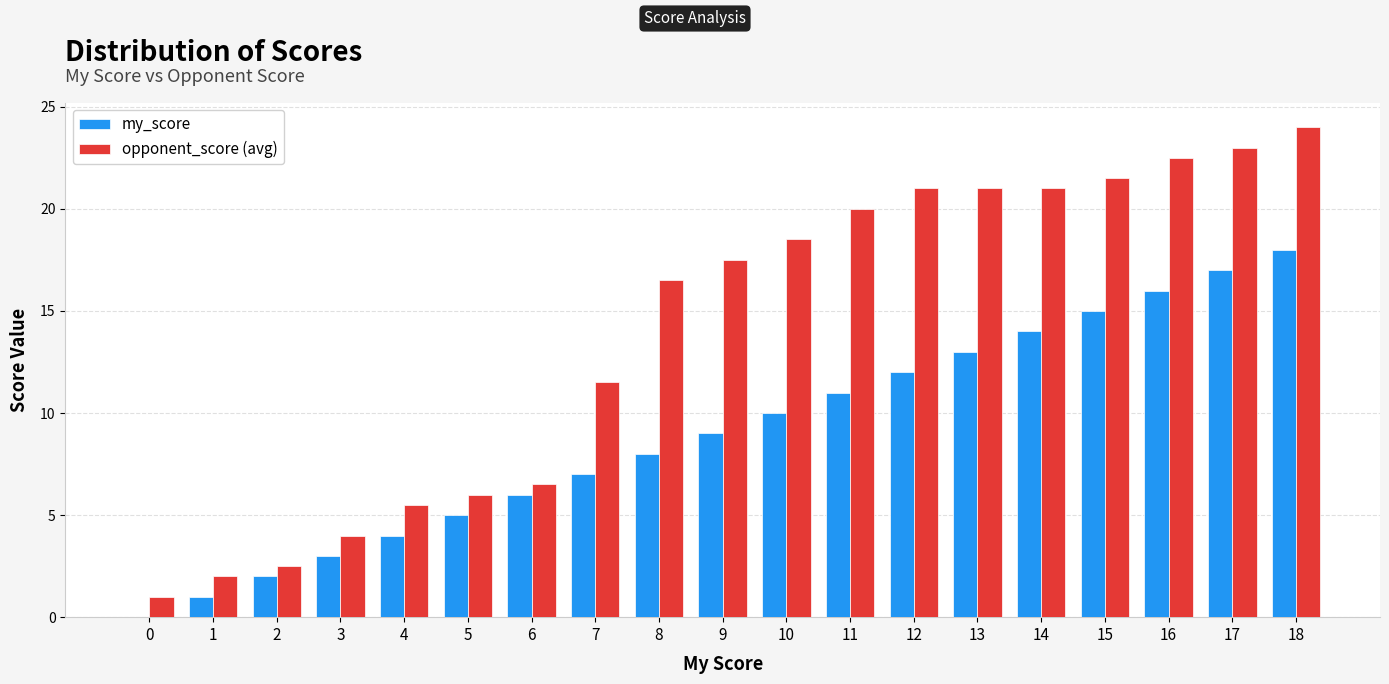

How many values in my_score are above zero?

18